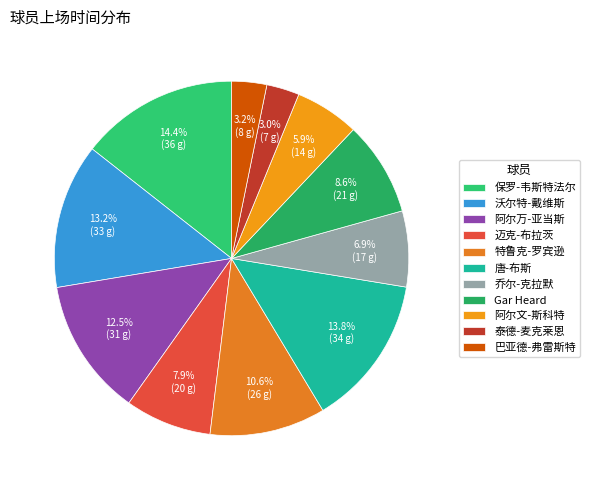

Combined, what portion of the pie is 迈克-布拉茨 and 阿尔文-斯科特?

13.8%